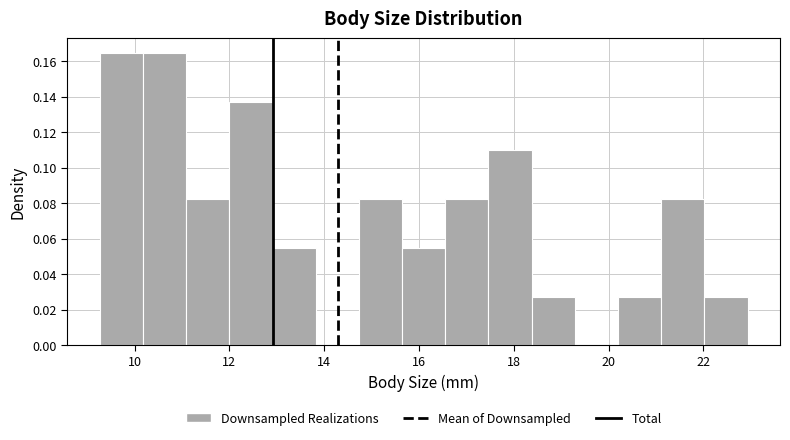

Reading left to right, list every bar in this chart as the range it spans on the x-axis followed by its height. Neither the bar edges nor the heights are printed on the chart, so give them approximately, as read against the axes.

9.2 to 10.2: 0.164
10.2 to 11.0: 0.164
11.0 to 12.0: 0.082
12.0 to 13.0: 0.138
13.0 to 13.8: 0.054
13.8 to 14.8: 0
14.8 to 15.6: 0.082
15.6 to 16.6: 0.054
16.6 to 17.4: 0.082
17.4 to 18.4: 0.110
18.4 to 19.2: 0.028
19.2 to 20.2: 0
20.2 to 21.2: 0.028
21.2 to 22.0: 0.082
22.0 to 23.0: 0.028